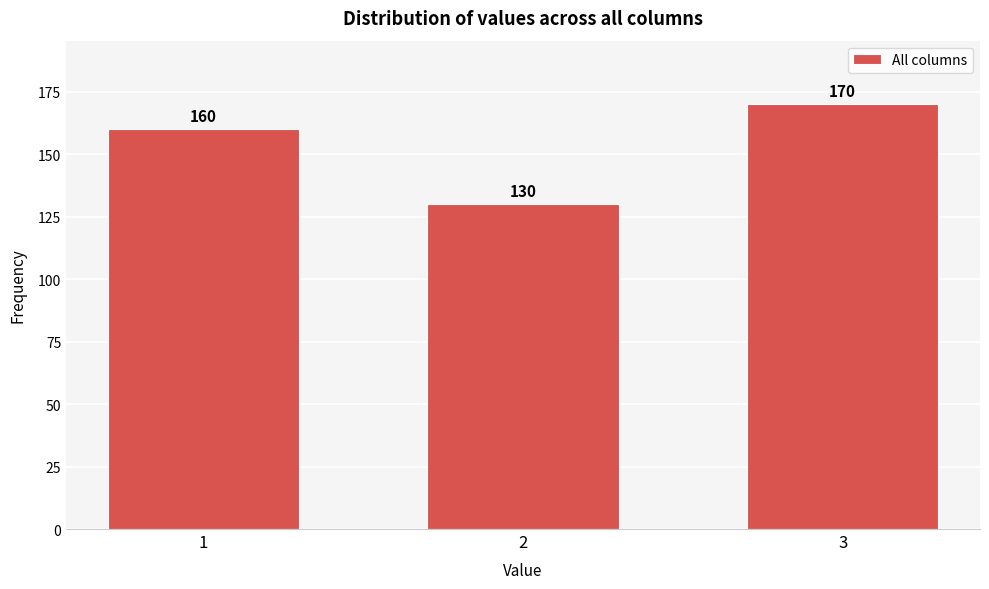

Reading left to right, transcribe all the data shown in this chart.

160	130	170